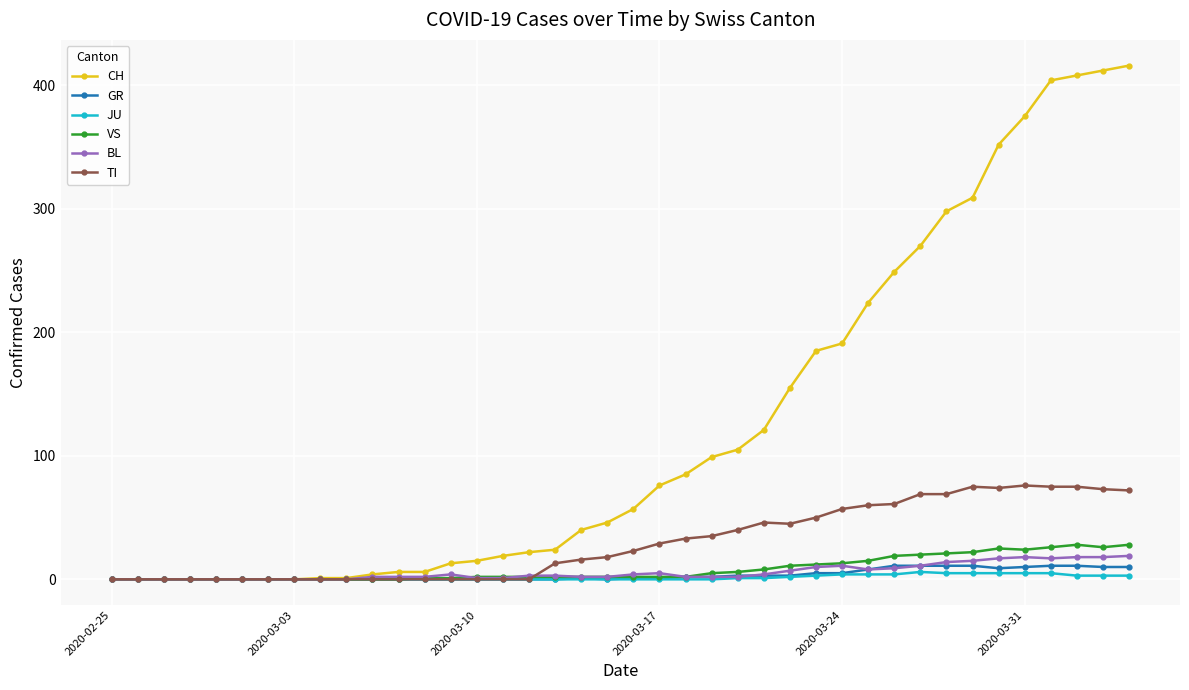

Which series has the widest spread of values?

CH